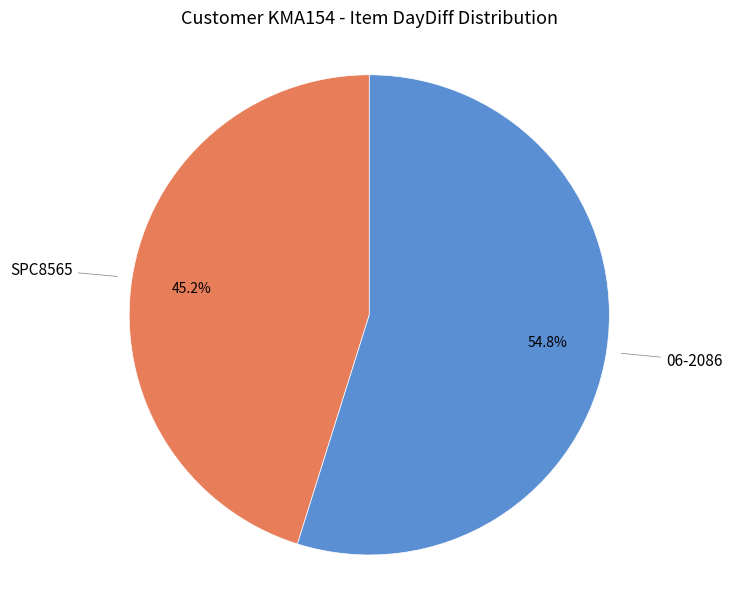

True or false: SPC8565 accounts for 38% of the total.

False